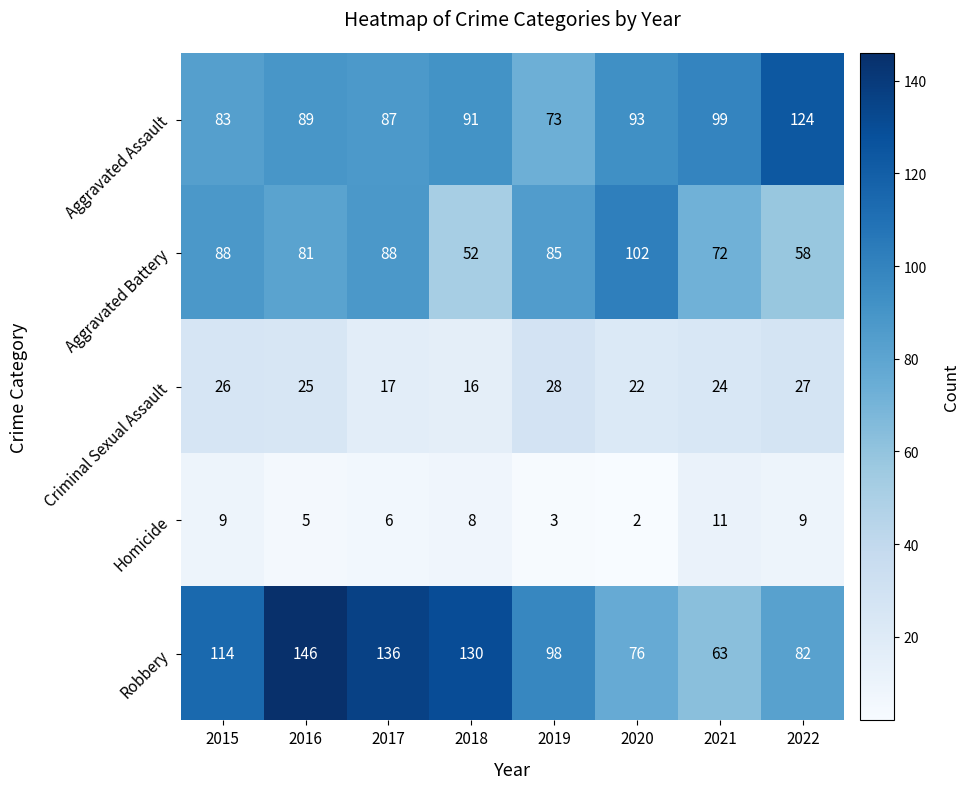

What is the difference between the highest and lowest values at 2016?

141